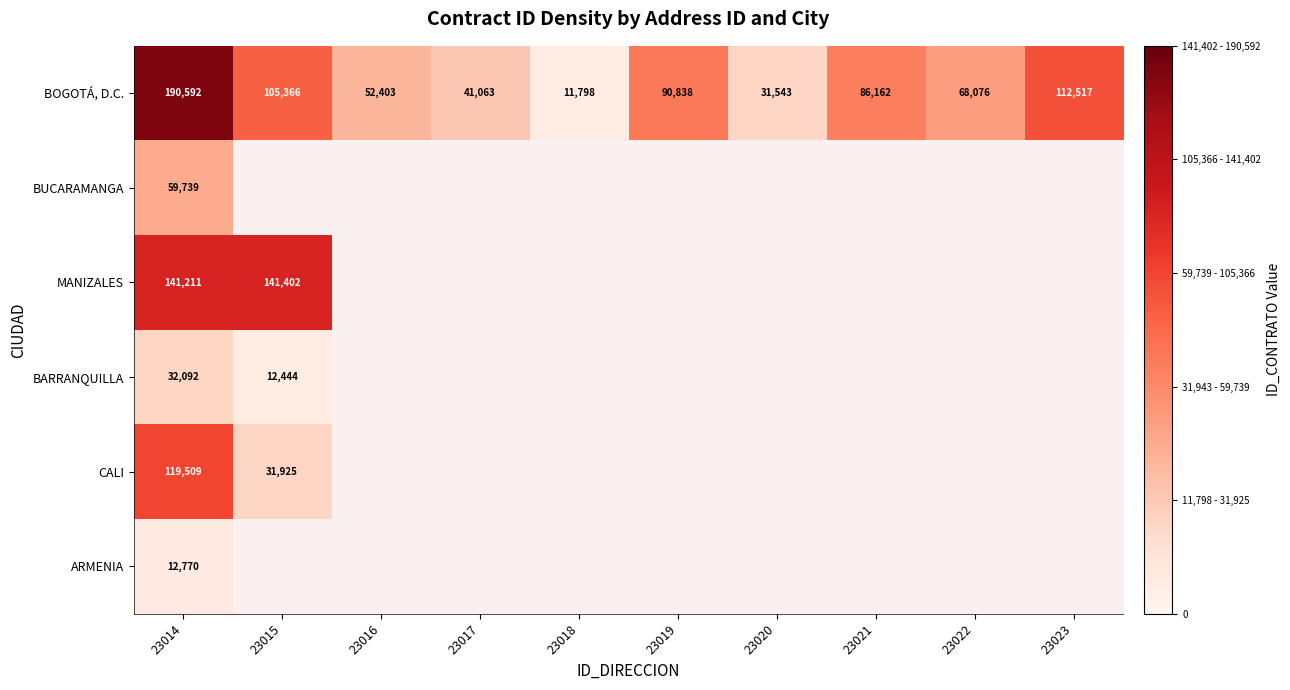

Which has a higher value, 23022 or 23016?

23022